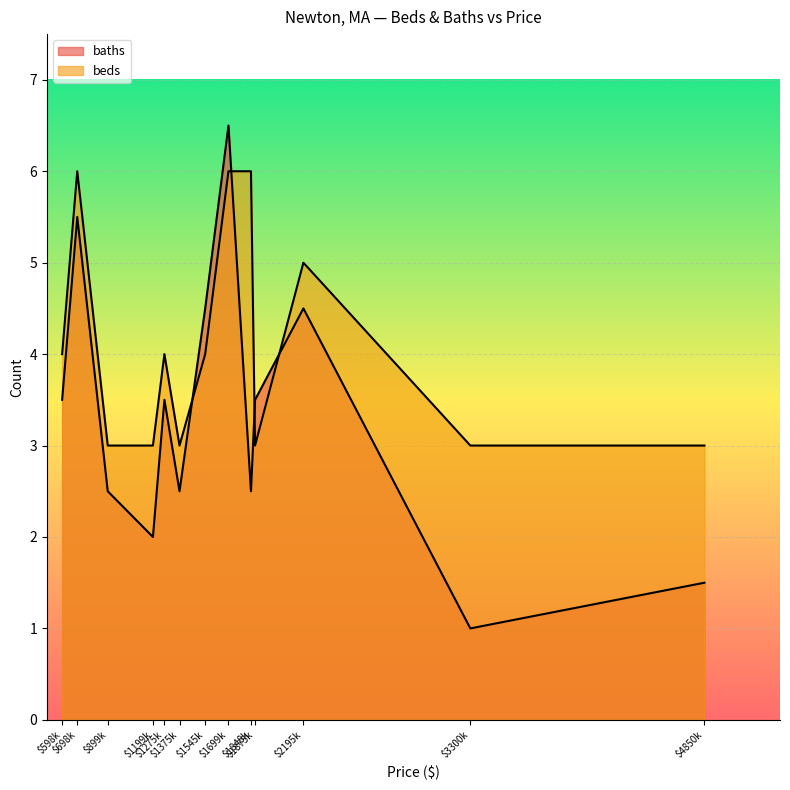

Rank the categories by beds value from lowest to highest.

$899k, $1199k, $1375k, $1875k, $3300k, $4850k, $598k, $1275k, $1545k, $2195k, $698k, $1699k, $1848k